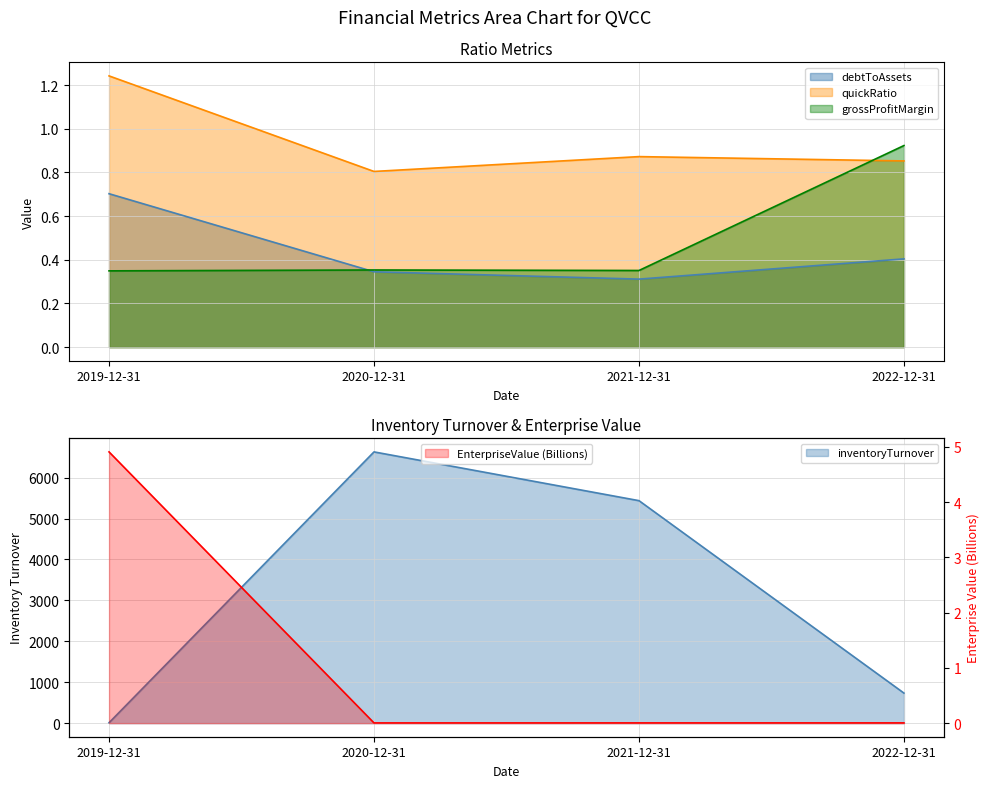

List the labels in order of debtToAssets value, smallest first.

2021-12-31, 2020-12-31, 2022-12-31, 2019-12-31